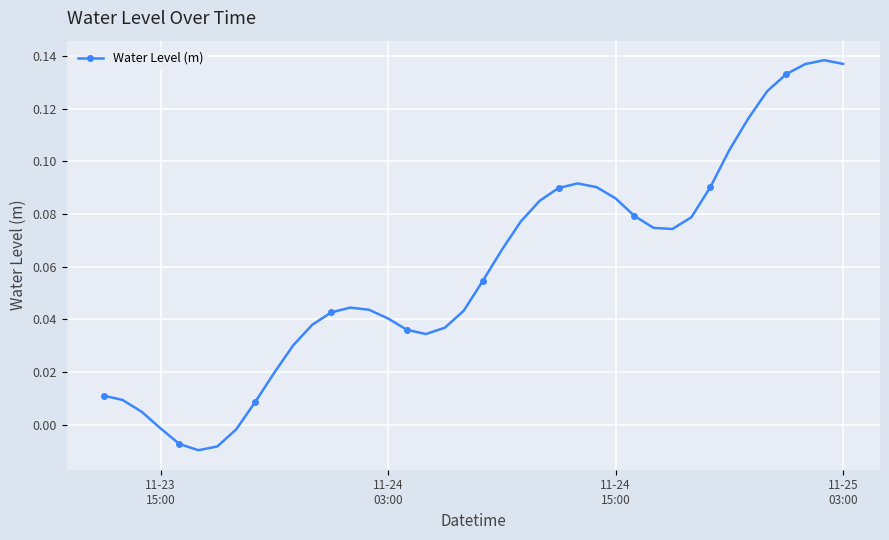

True or false: the data has more than 0 interior local peaks.

True